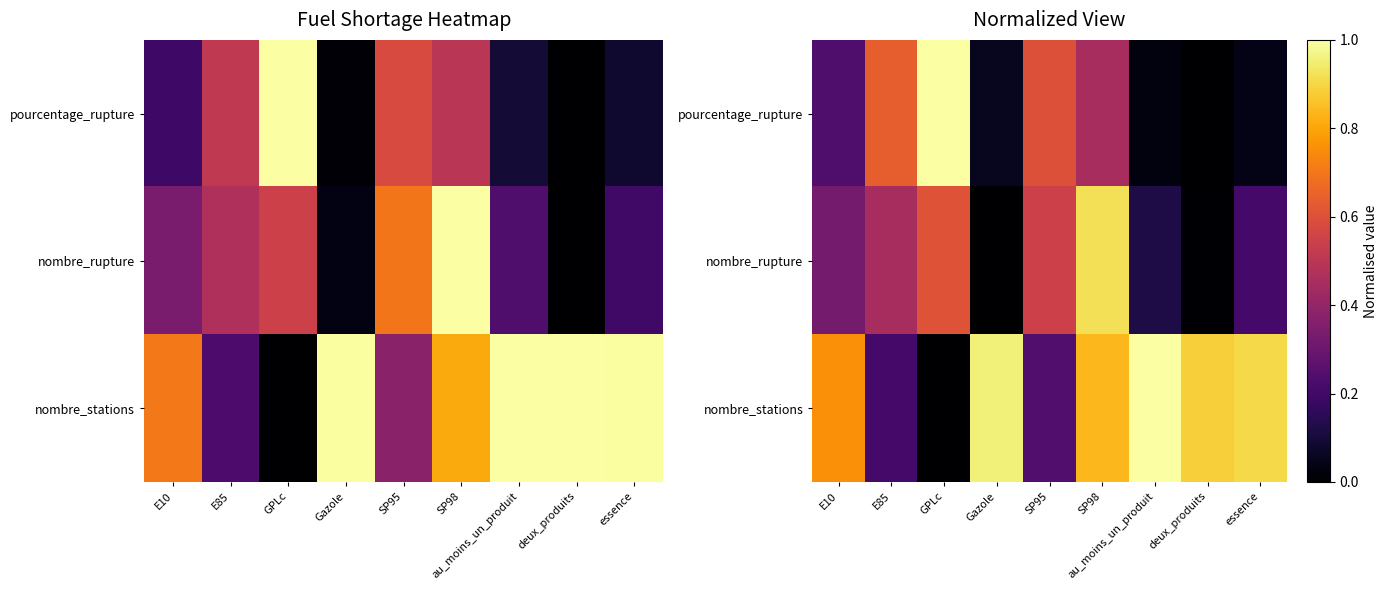

How many values in nombre_stations are above zero?

8